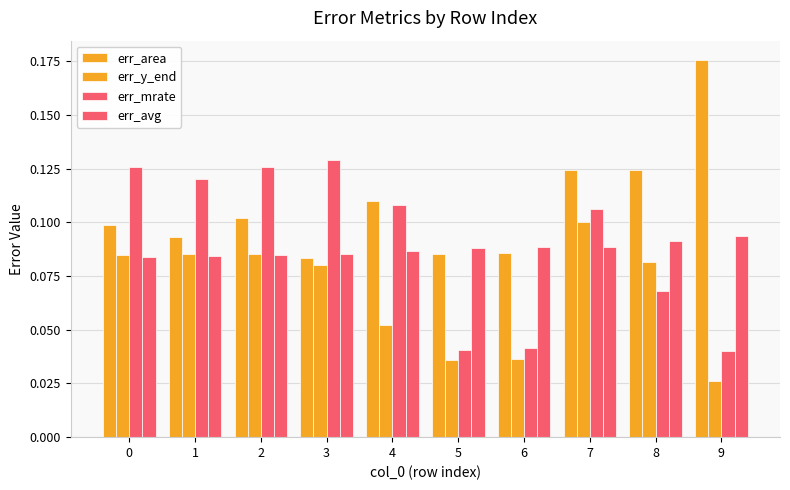

Is the value of err_area at 9 greater than the value of err_mrate at 8?

Yes